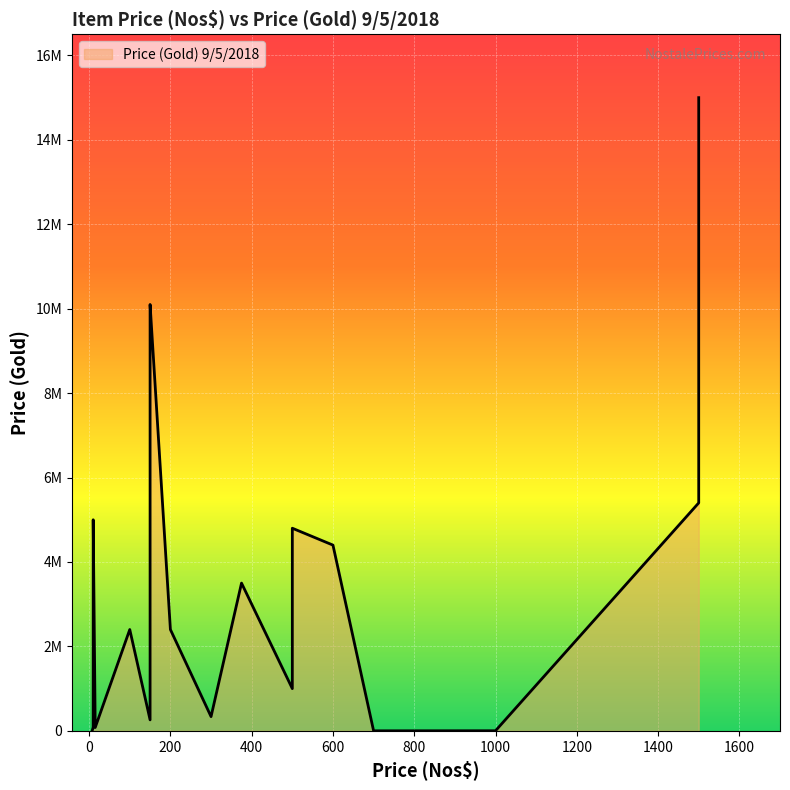

What is the change in value from 3 to 4?

-2063000